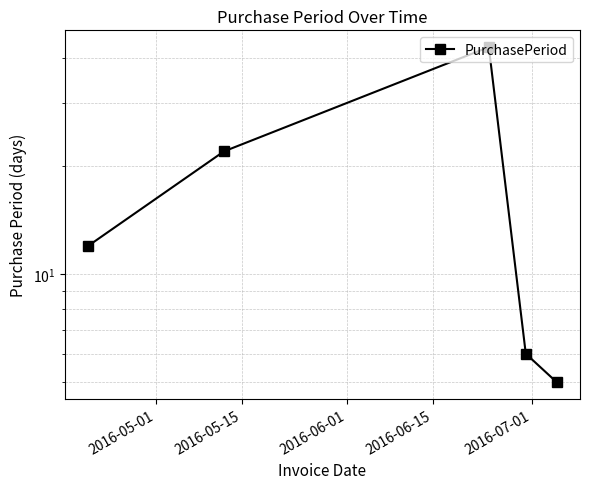

Between 2016-07-01 and 2016-05-15, which is larger?

2016-05-15